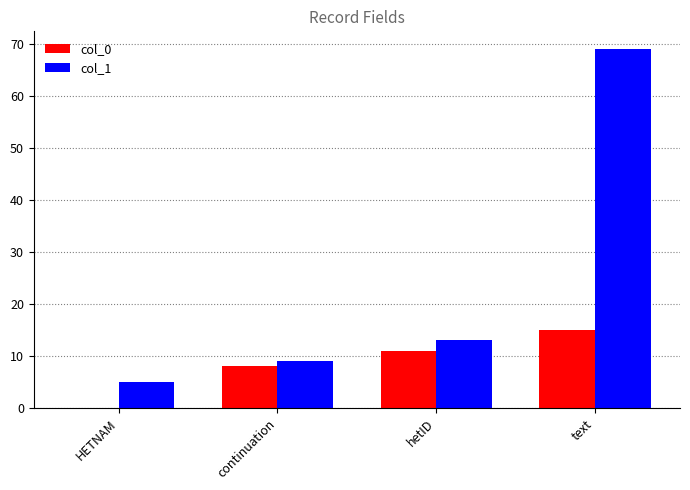

Which category has the highest value in the col_0 series?

text